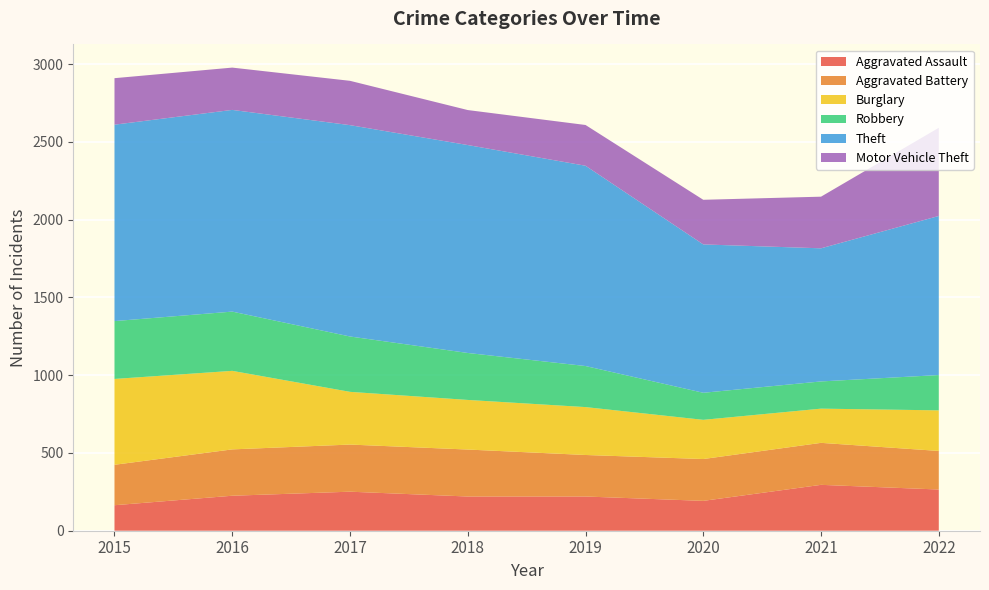

Reading left to right, what are all the values shown in this chart?

Aggravated Assault: 2015=164	2016=225	2017=251	2018=220	2019=220	2020=192	2021=295	2022=265
Aggravated Battery: 2015=260	2016=298	2017=303	2018=302	2019=267	2020=269	2021=270	2022=248
Burglary: 2015=552	2016=505	2017=339	2018=319	2019=308	2020=252	2021=220	2022=261
Robbery: 2015=372	2016=381	2017=356	2018=302	2019=264	2020=174	2021=175	2022=227
Theft: 2015=1263	2016=1297	2017=1359	2018=1337	2019=1288	2020=954	2021=856	2022=1023
Motor Vehicle Theft: 2015=299	2016=272	2017=285	2018=225	2019=262	2020=287	2021=332	2022=567